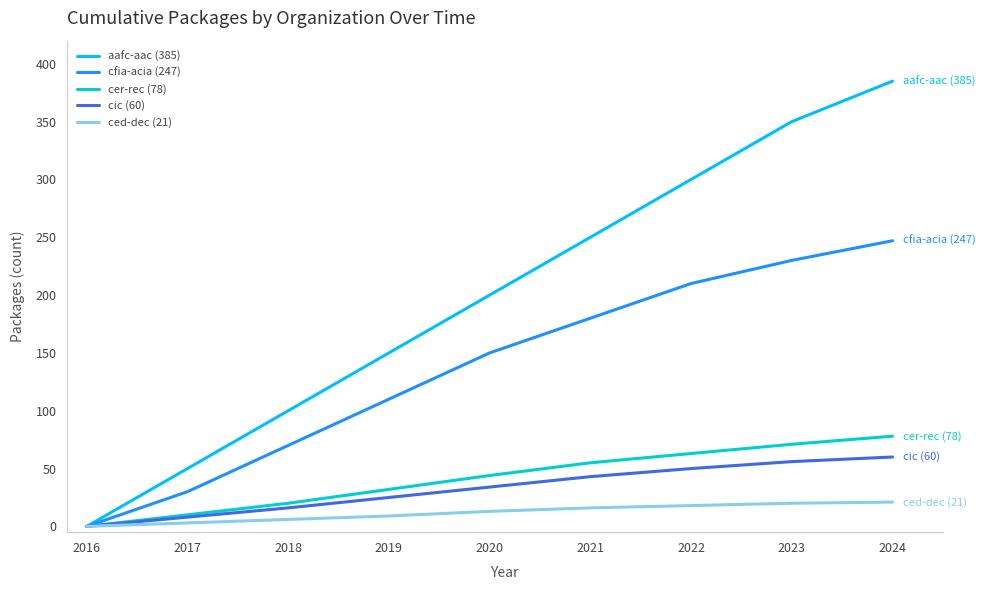

How many distinct data groups are displayed?

5